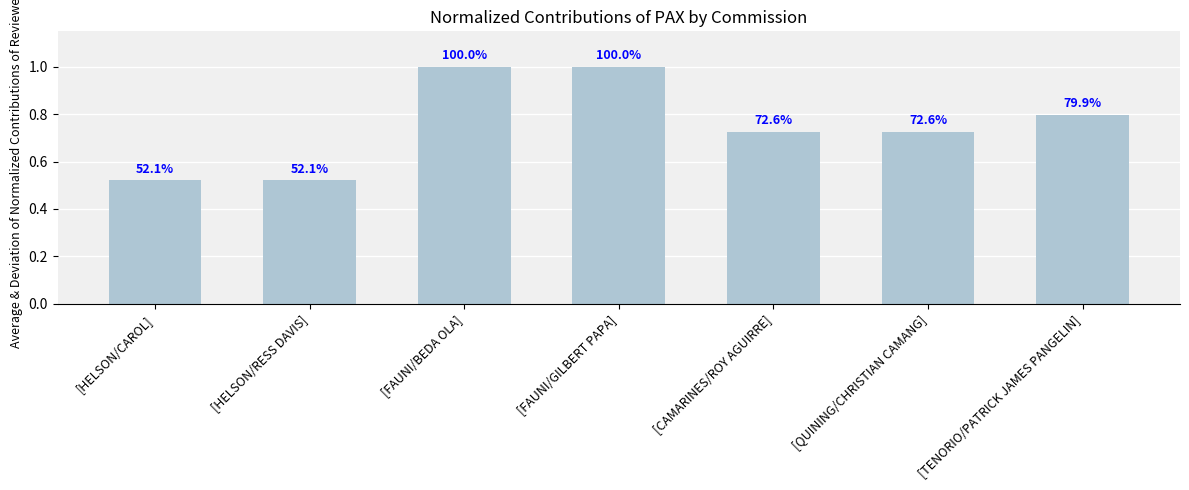

What is the difference between the second highest and second lowest values?

0.5